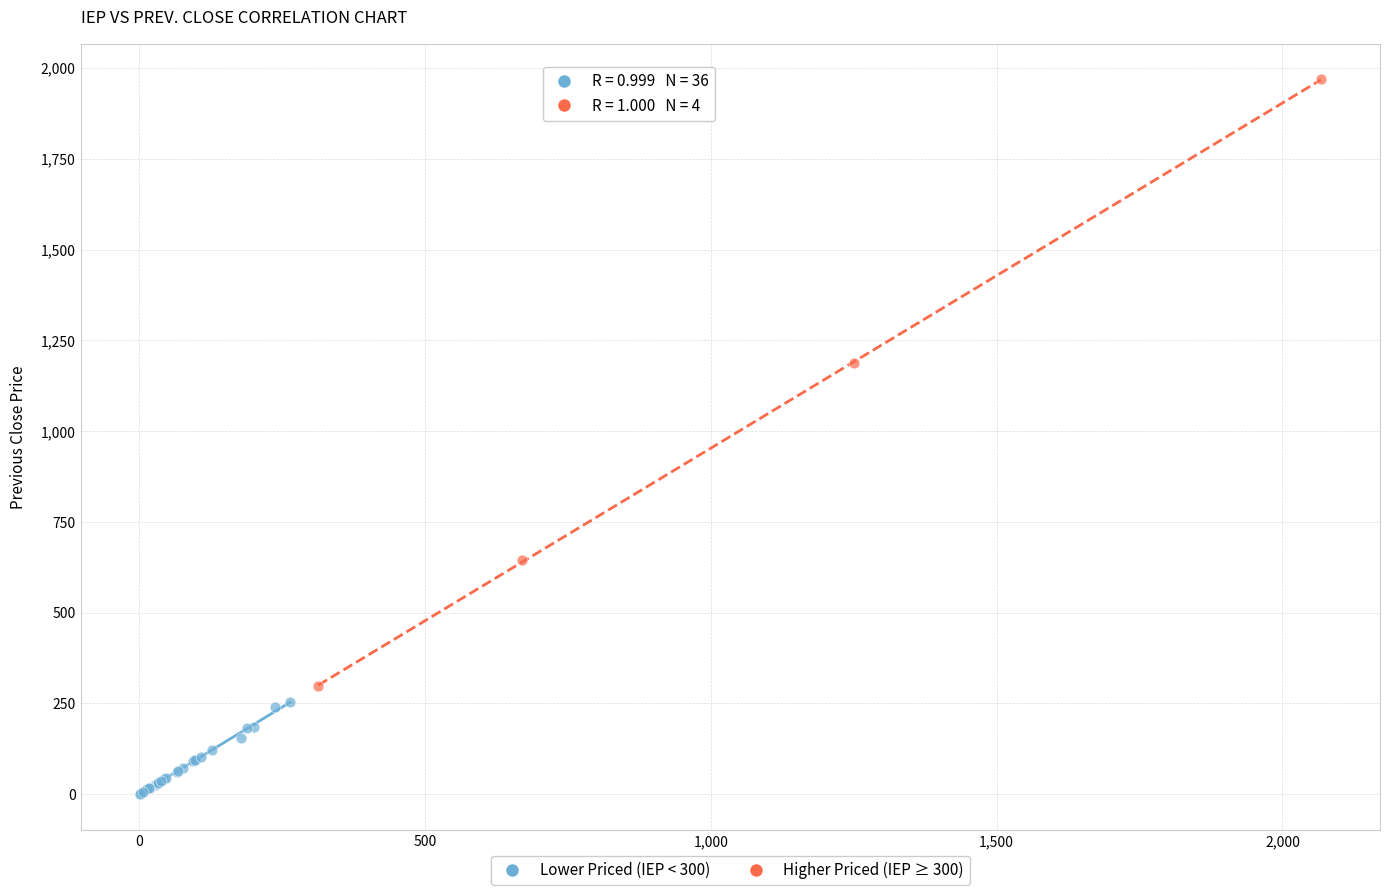

What are all the series names shown in the legend?

Lower Priced (IEP < 300), Higher Priced (IEP ≥ 300)